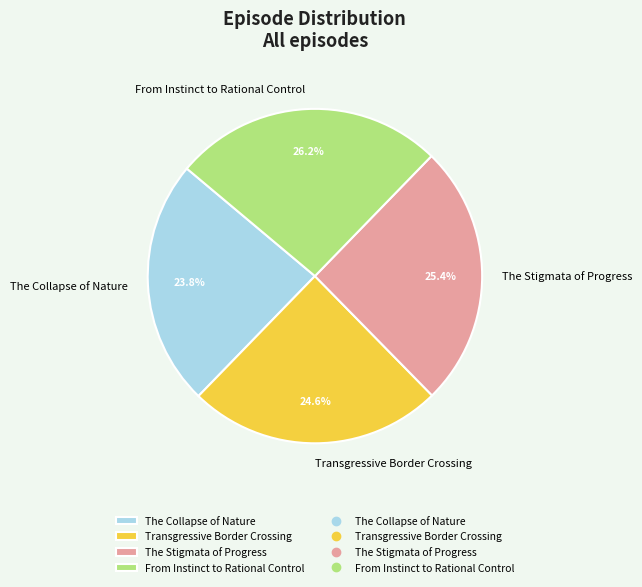

Which category has the smallest portion of the pie?

The Collapse of Nature